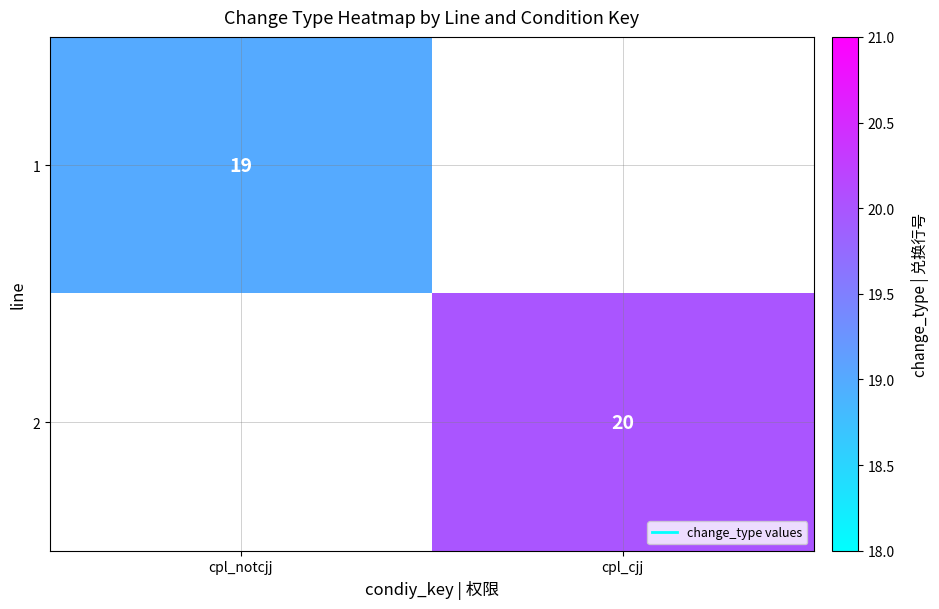

Rank the categories by 2 value from highest to lowest.

cpl_notcjj, cpl_cjj